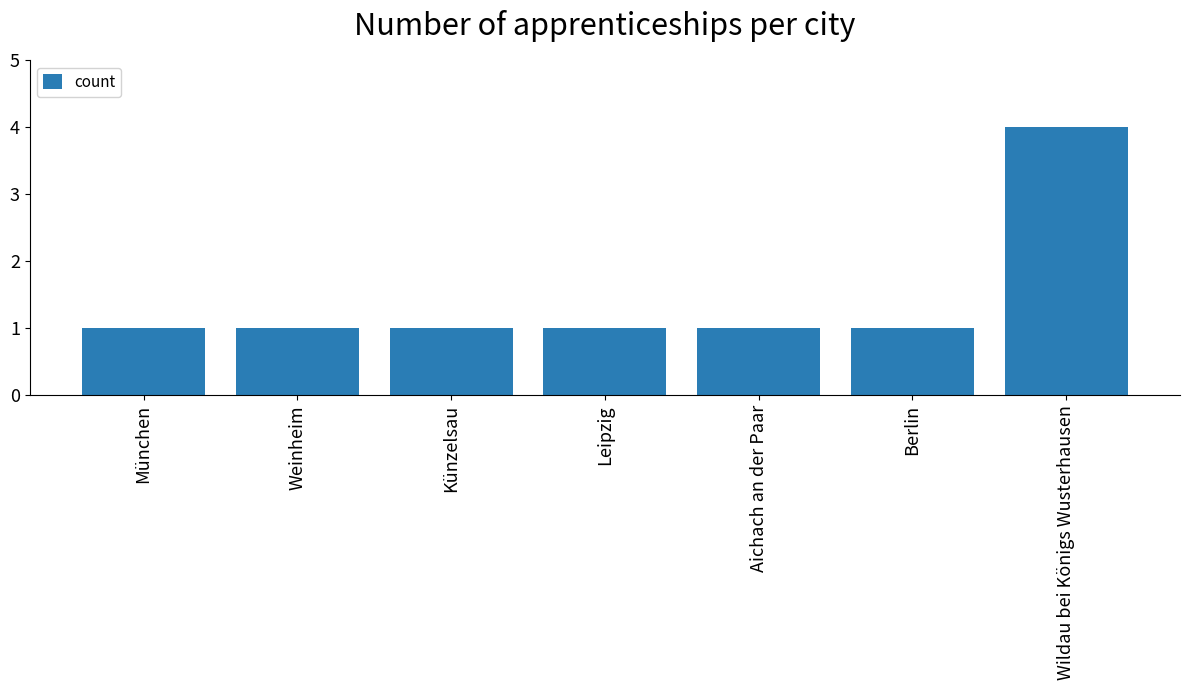

Is it true that the value at Leipzig is 2?

False